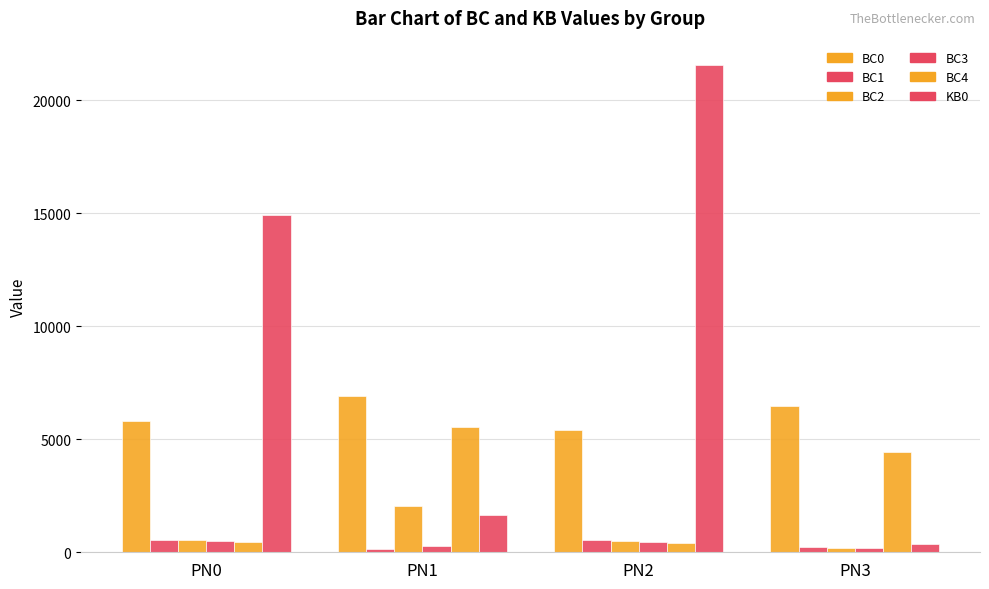

What is the value of the BC2 bar at the 3rd from the left?

479.1